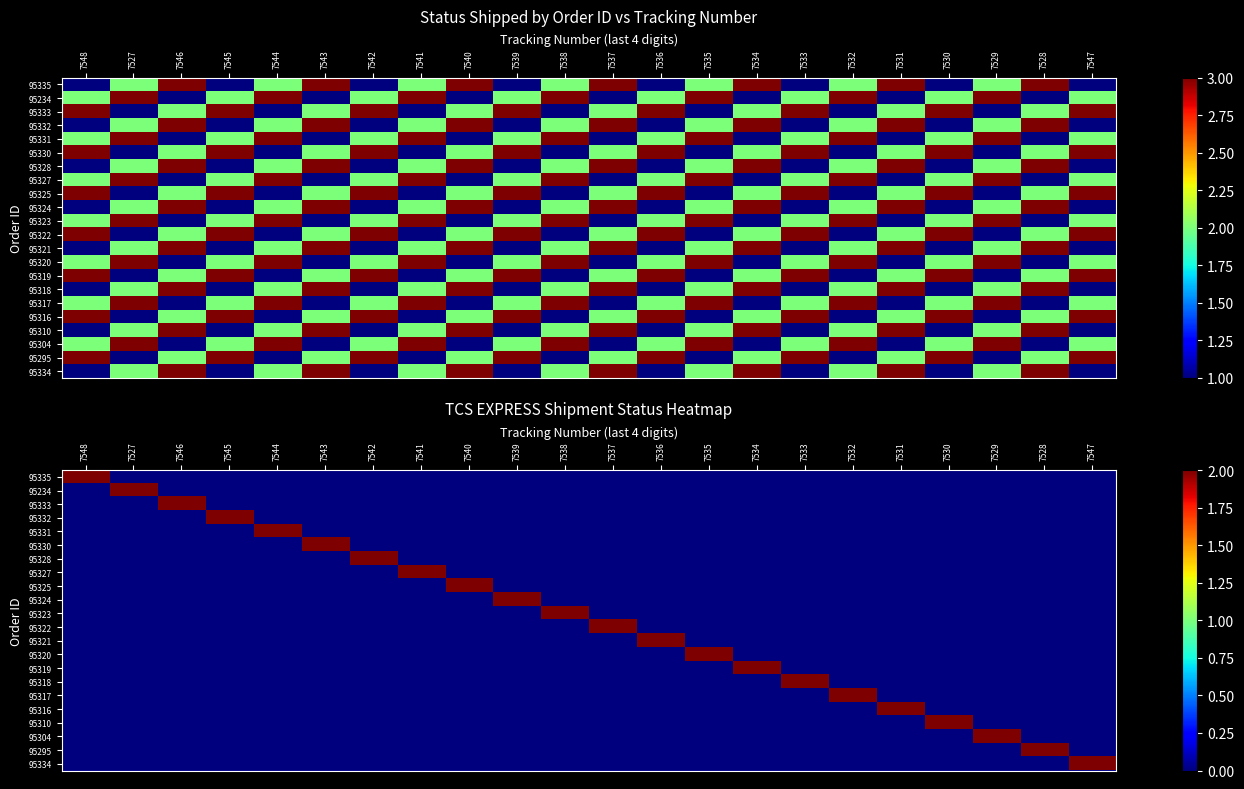

Which label corresponds to the smallest value in the chart?

7527